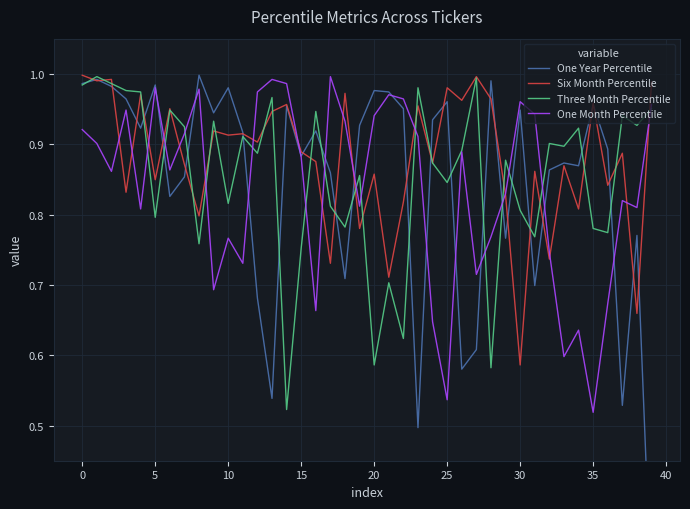

In One Month Percentile, how many points are lower than both neighbors (excluding endpoints)?

12